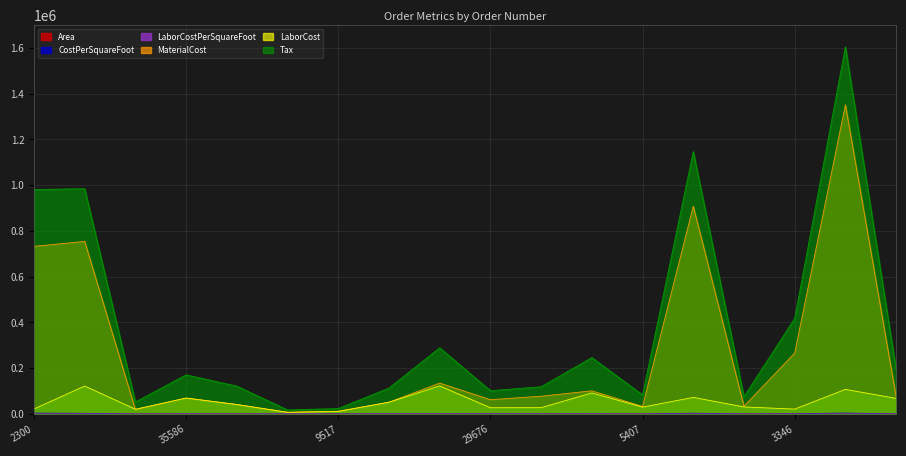

True or false: MaterialCost and LaborCostPerSquareFoot intersect in this chart.

False